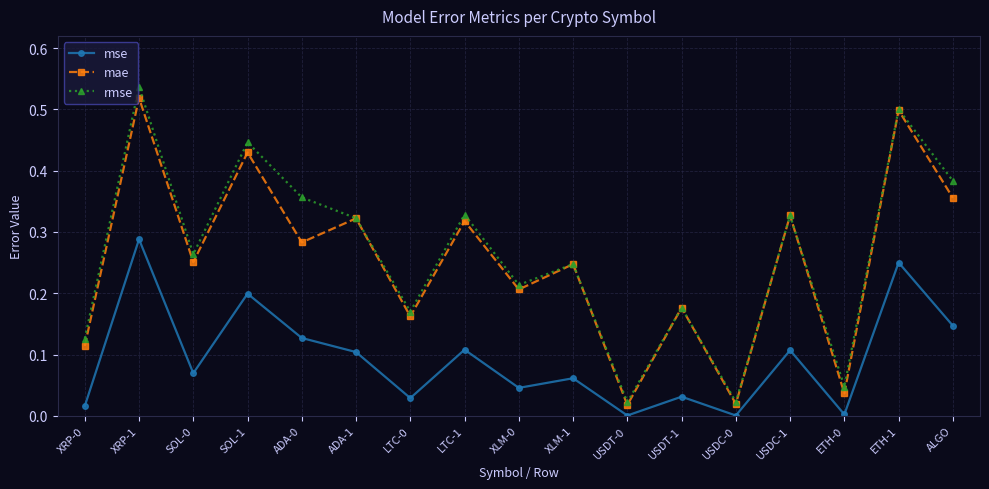

Which category has the highest value across all series?

XRP-1